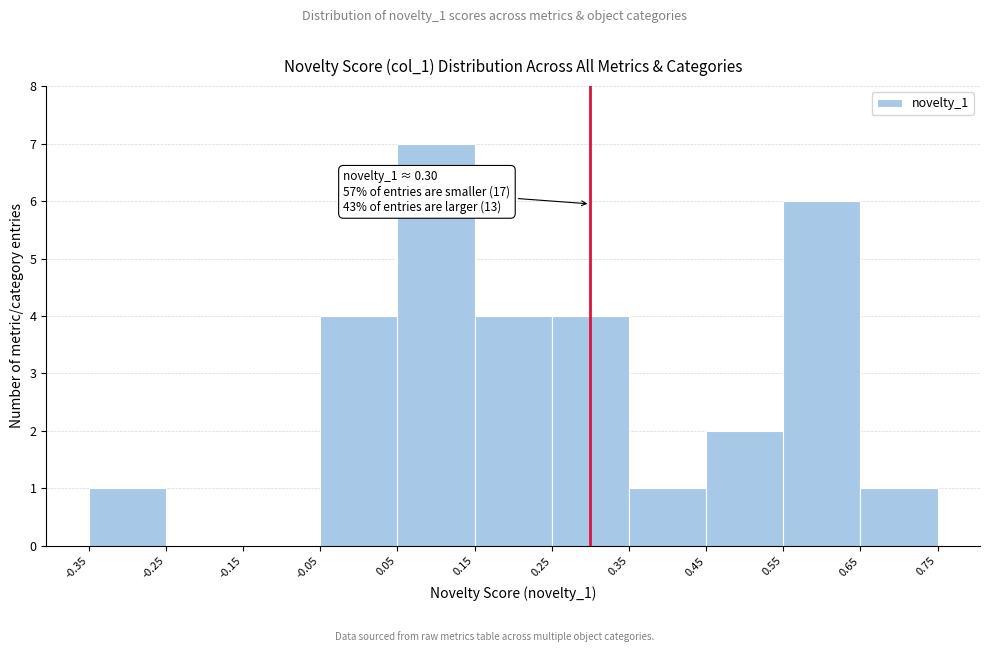

Which range on the x-axis has the tallest bar?

0.05 to 0.15